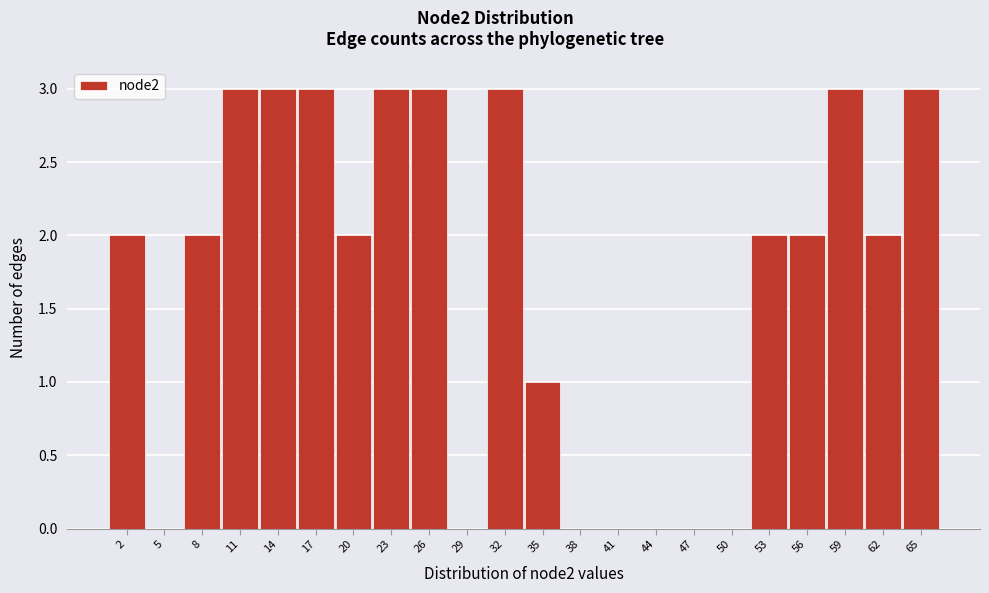

Reading right to left, list all the values displayed in this chart.

65=3	62=2	59=3	56=2	53=2	50=0	47=0	44=0	41=0	38=0	35=1	32=3	29=0	26=3	23=3	20=2	17=3	14=3	11=3	8=2	5=0	2=2